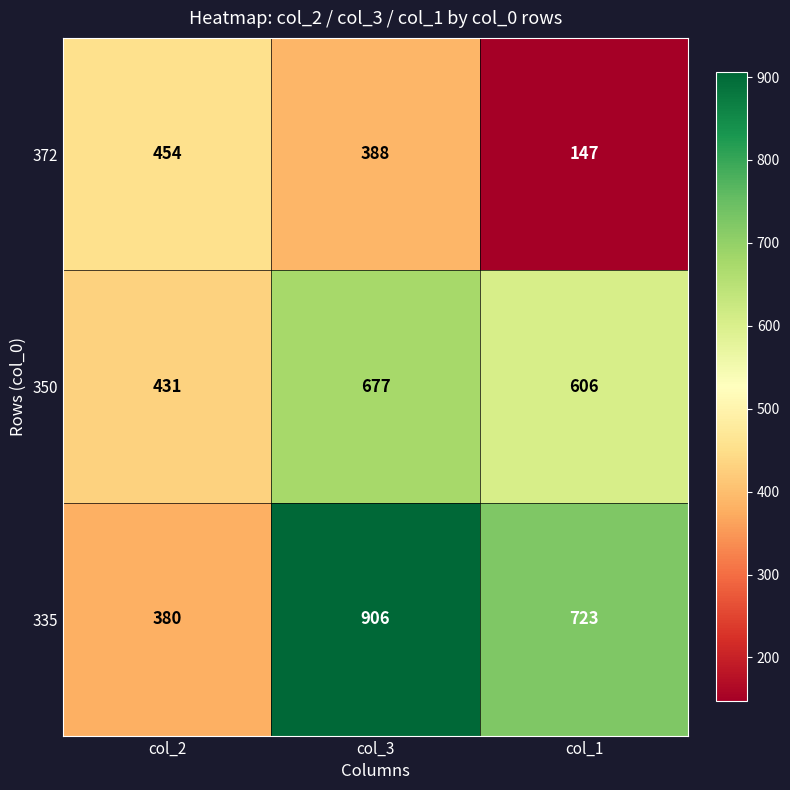

How many 372 values are between 147 and 454?

3